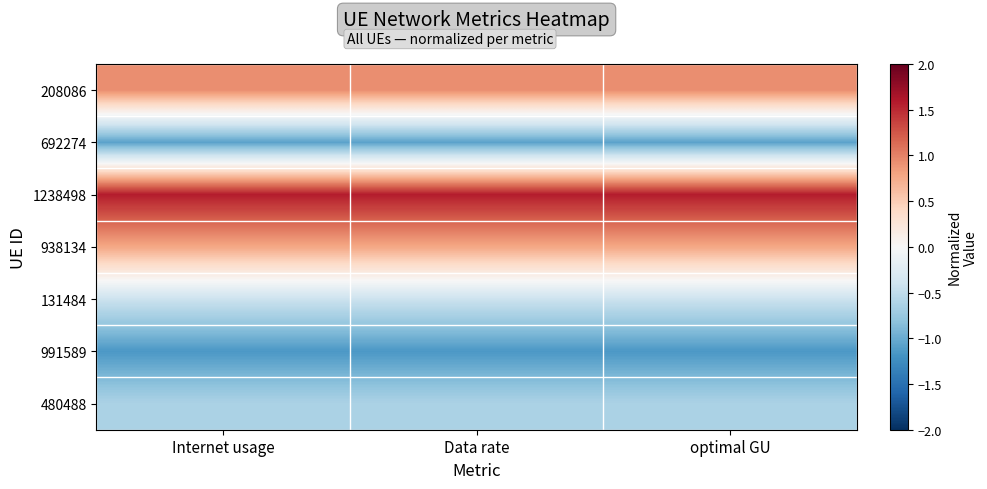

Reading left to right, what are all the values shown in this chart?

208086: Internet usage=0.9	Data rate=0.9	optimal GU=0.9
692274: Internet usage=-1.1	Data rate=-1.1	optimal GU=-1.1
1238498: Internet usage=1.6	Data rate=1.6	optimal GU=1.6
938134: Internet usage=0.8	Data rate=0.8	optimal GU=0.8
131484: Internet usage=-0.4	Data rate=-0.4	optimal GU=-0.4
991589: Internet usage=-1.2	Data rate=-1.2	optimal GU=-1.2
480488: Internet usage=-0.6	Data rate=-0.6	optimal GU=-0.6